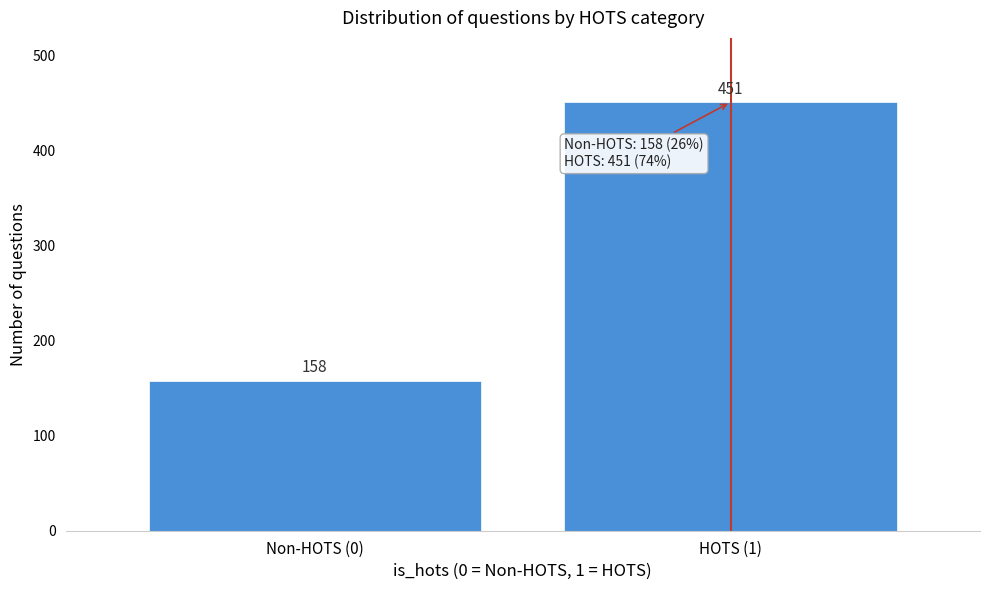

Reading left to right, what are all the values shown in this chart?

158	451